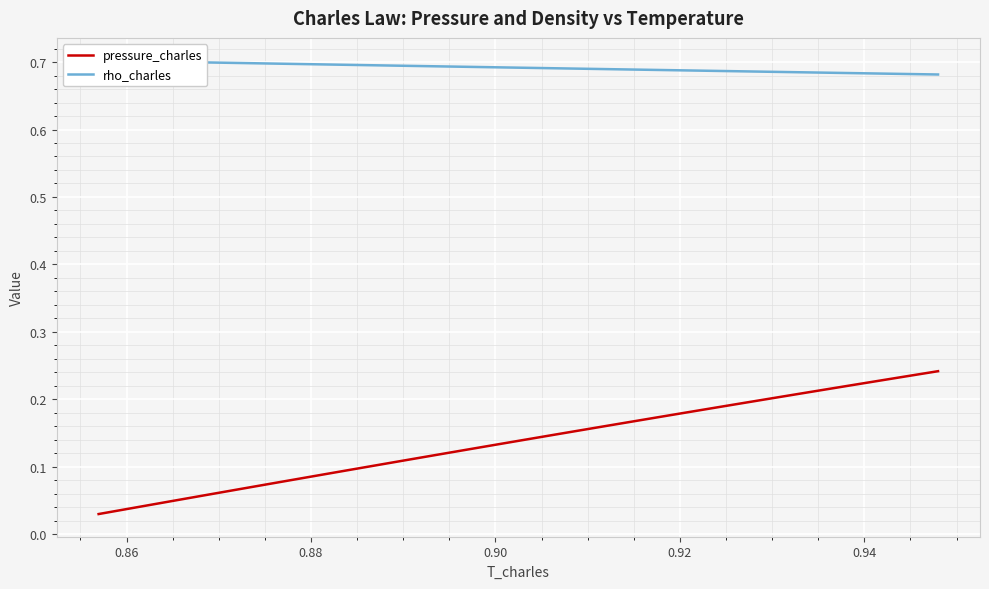

Reading left to right, what are all the values shown in this chart?

pressure_charles: 0.0	0.0	0.0	0.0	0.1	0.1	0.1	0.1	0.1	0.1	0.1	0.1	0.1	0.1	0.1	0.1	0.1	0.1	0.1	0.1	0.1	0.1	0.2	0.2	0.2	0.2	0.2	0.2	0.2	0.2	0.2	0.2	0.2	0.2	0.2	0.2	0.2	0.2	0.2	0.2
rho_charles: 0.7	0.7	0.7	0.7	0.7	0.7	0.7	0.7	0.7	0.7	0.7	0.7	0.7	0.7	0.7	0.7	0.7	0.7	0.7	0.7	0.7	0.7	0.7	0.7	0.7	0.7	0.7	0.7	0.7	0.7	0.7	0.7	0.7	0.7	0.7	0.7	0.7	0.7	0.7	0.7